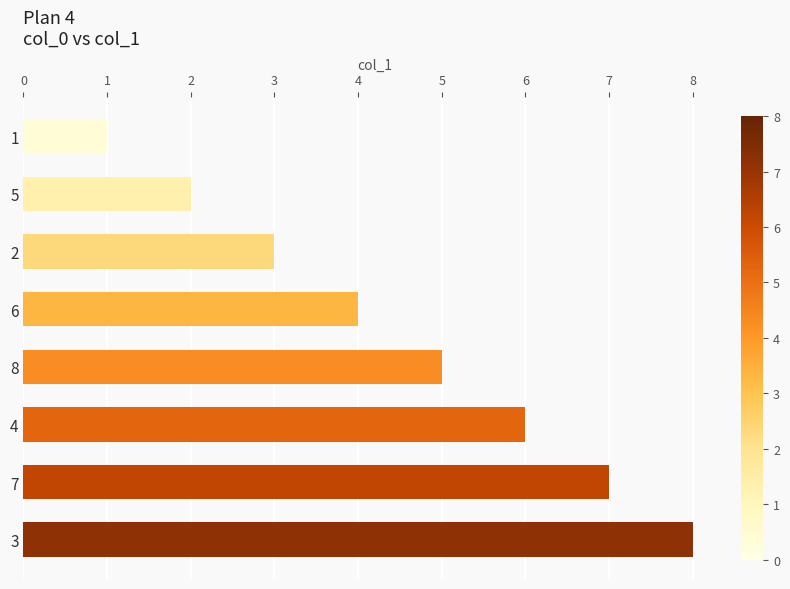

How many bars are there in total?

8